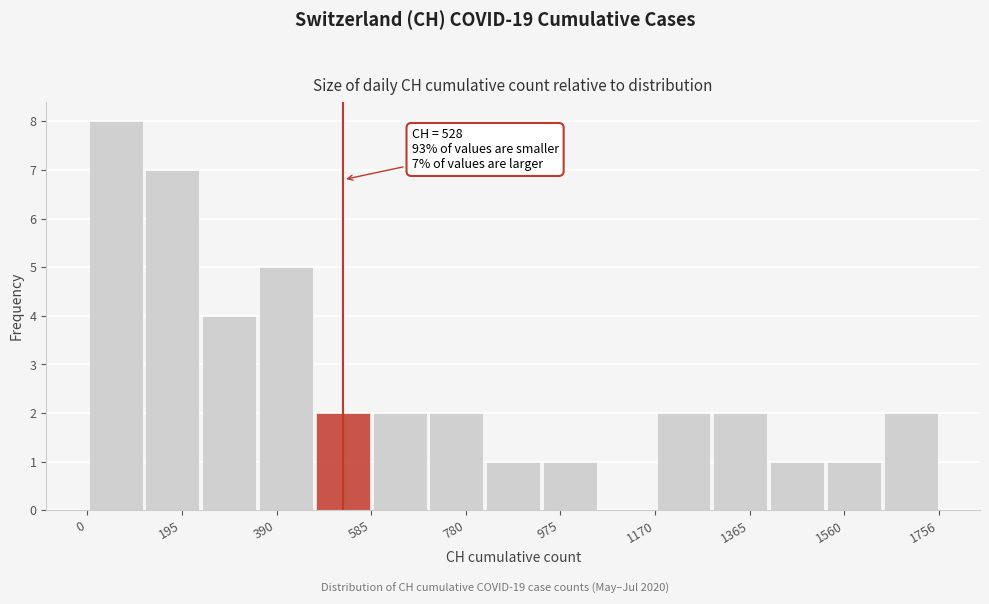

Over which range of the x-axis is the bar tallest?

0 to 120